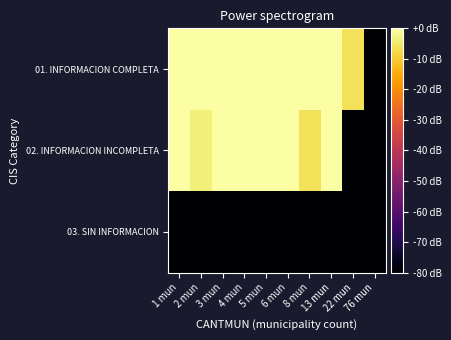

How many categories are shown in the chart?

10